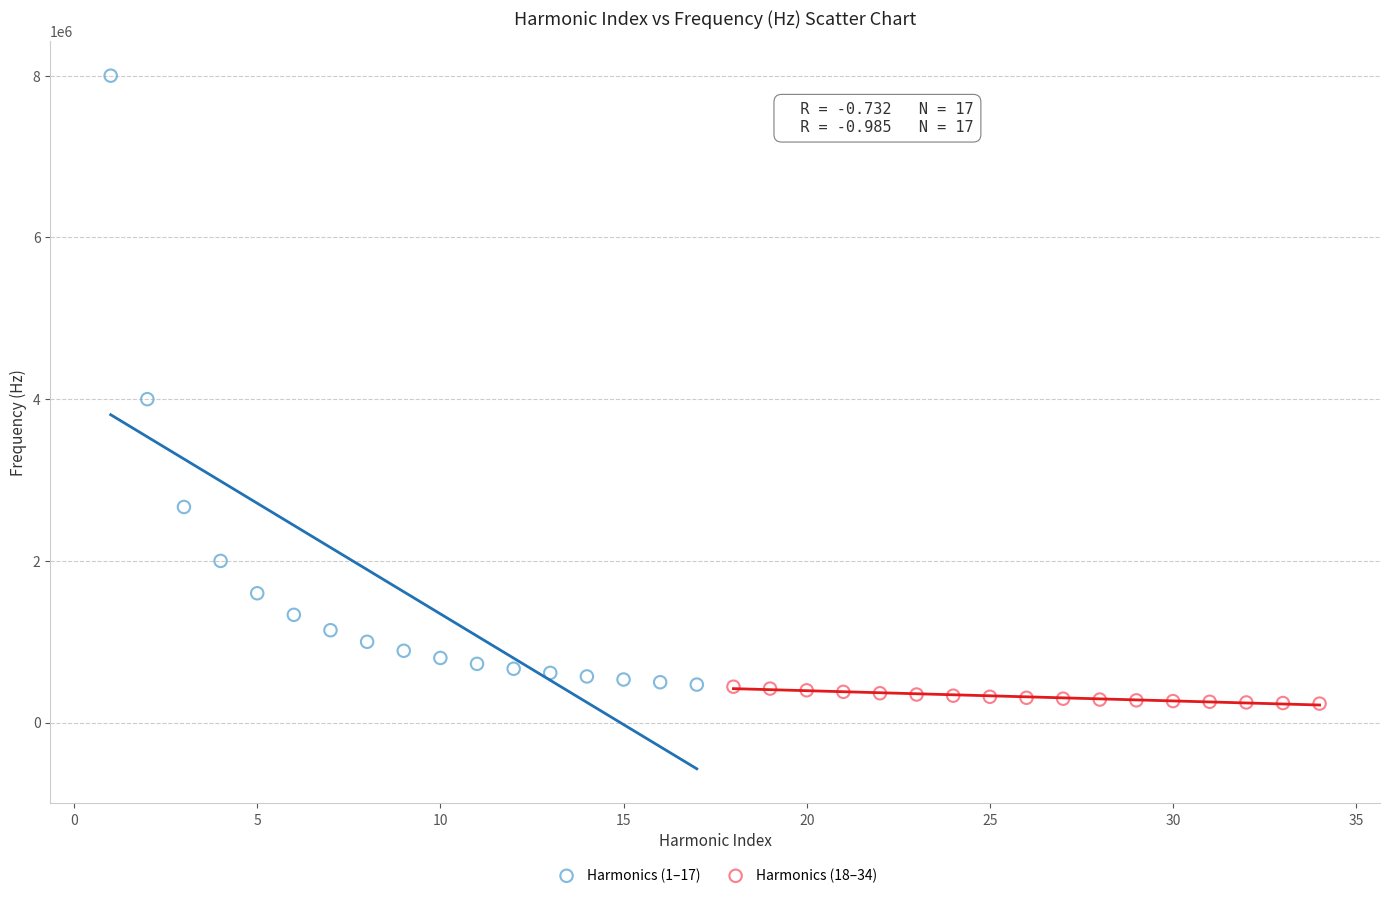

Which series has the widest spread of Y values?

Harmonics (1–17)